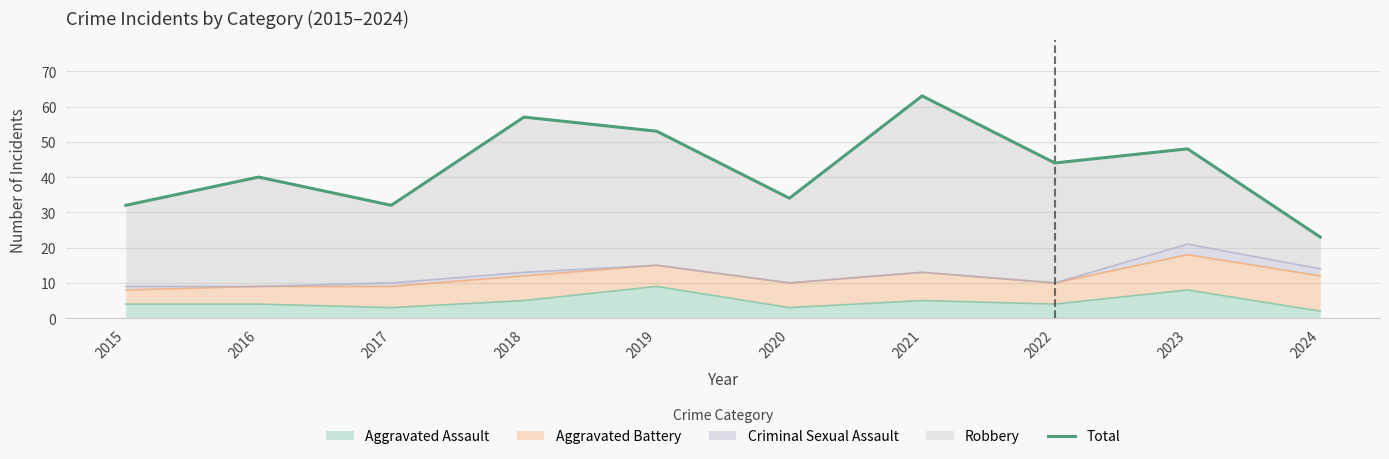

True or false: the data shows 34 at 2020.

True